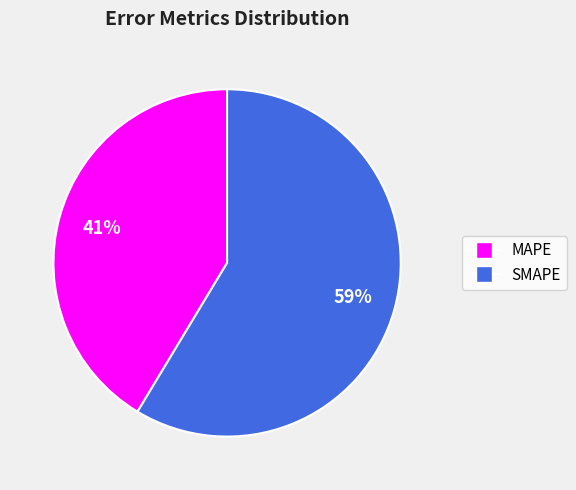

To the nearest percent, what percentage of the pie is MAPE?

41%